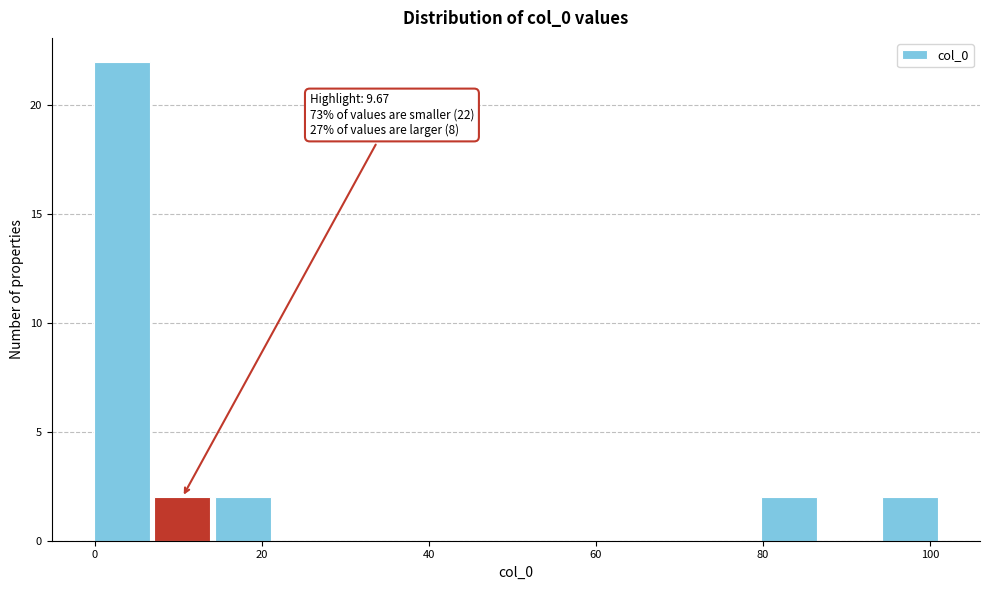

Read against the x-axis, roughly where is the centre of the tallest bar?

4